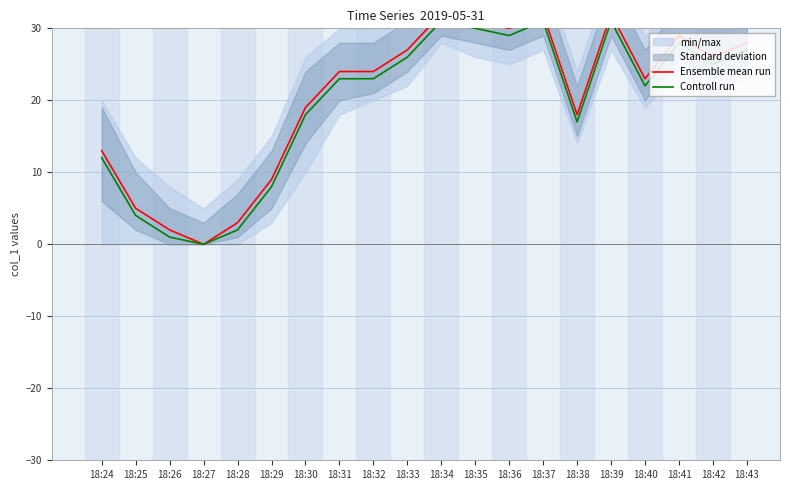

At which category is the sum across all series the highest?

18:34